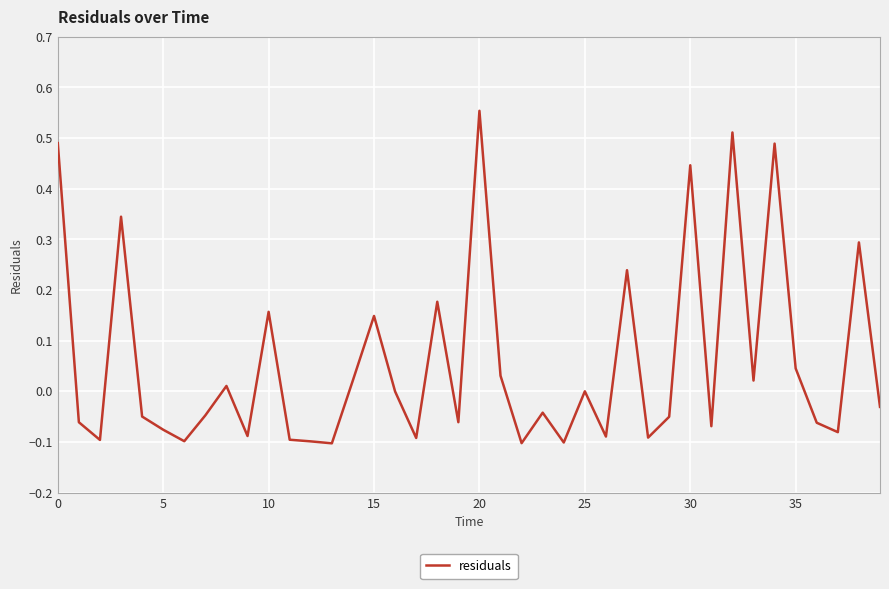

What is the difference between the maximum and minimum values?

0.7